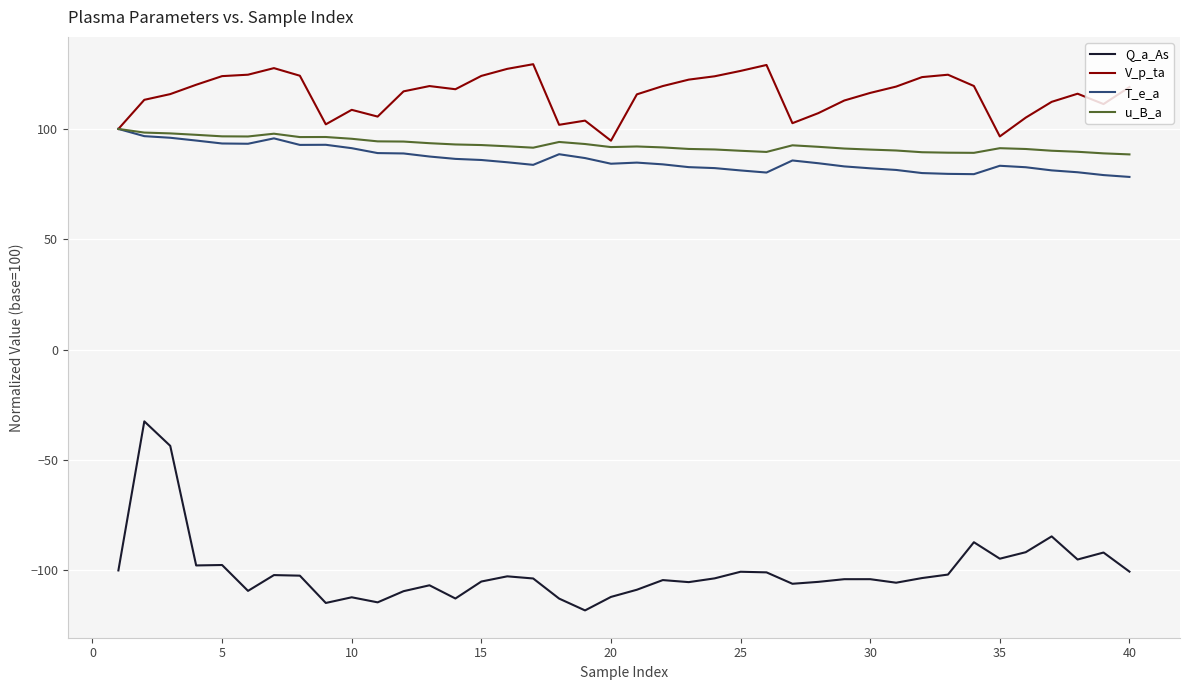

What is the average value of the V_p_ta series?

115.6